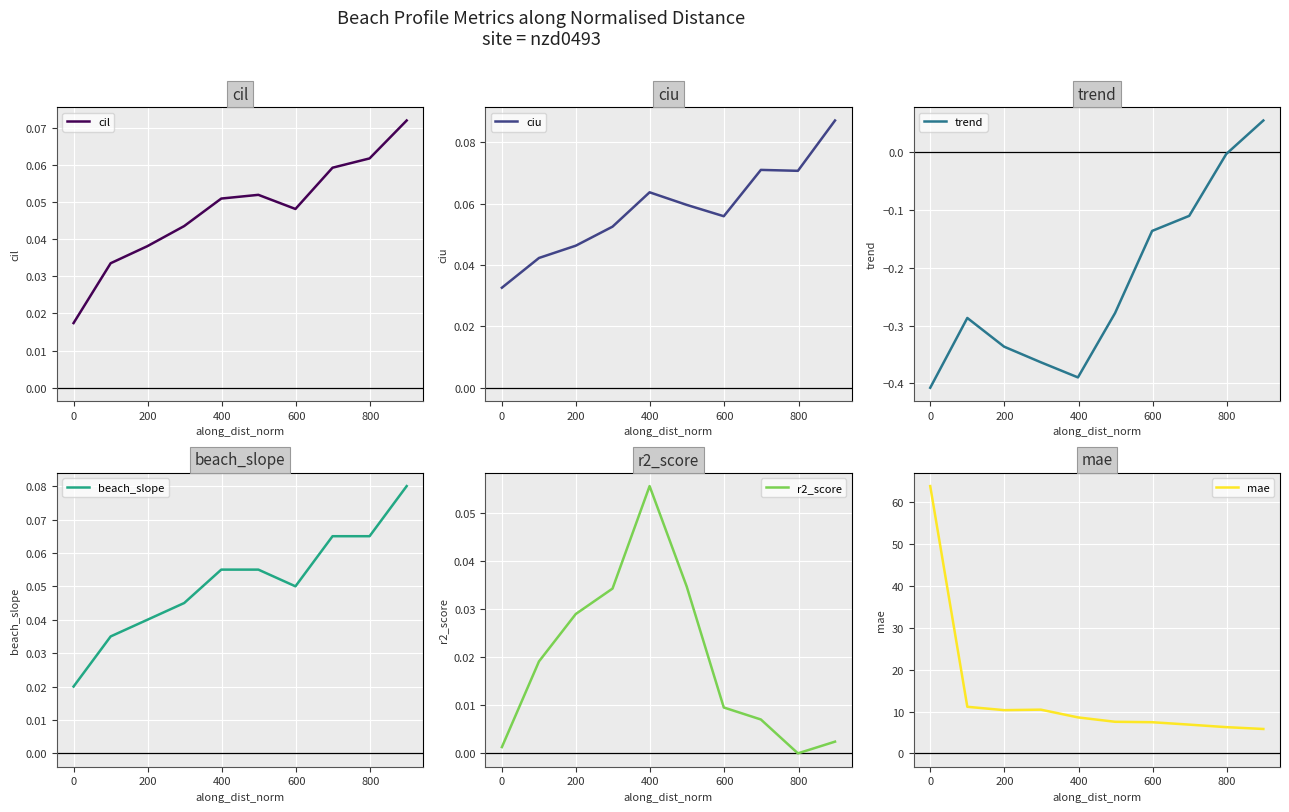

What is the minimum value for mae?

5.8